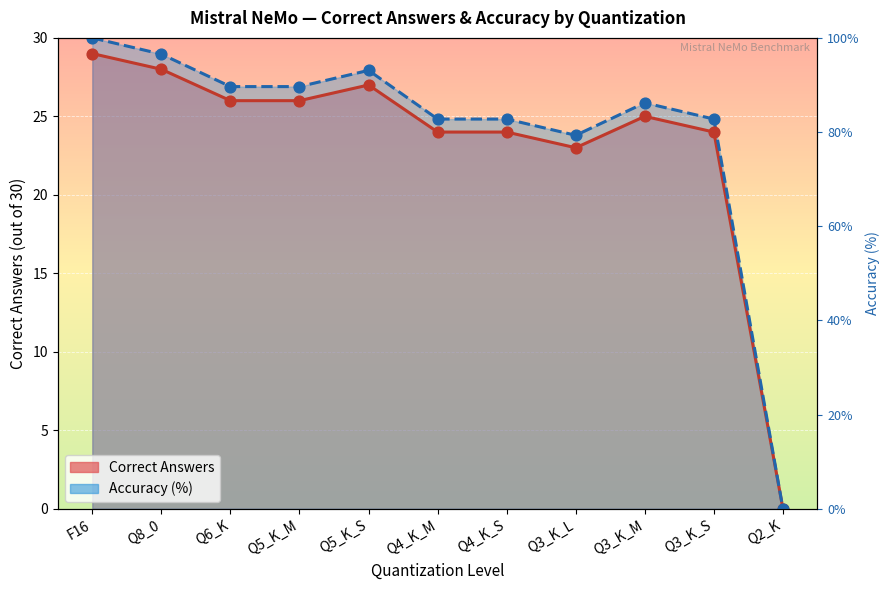

Which series has the largest Y range (max minus min)?

Correct Answers